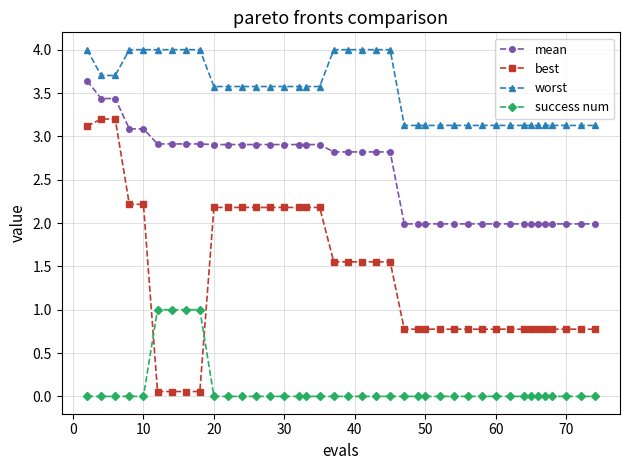

How many series are shown in this chart?

4